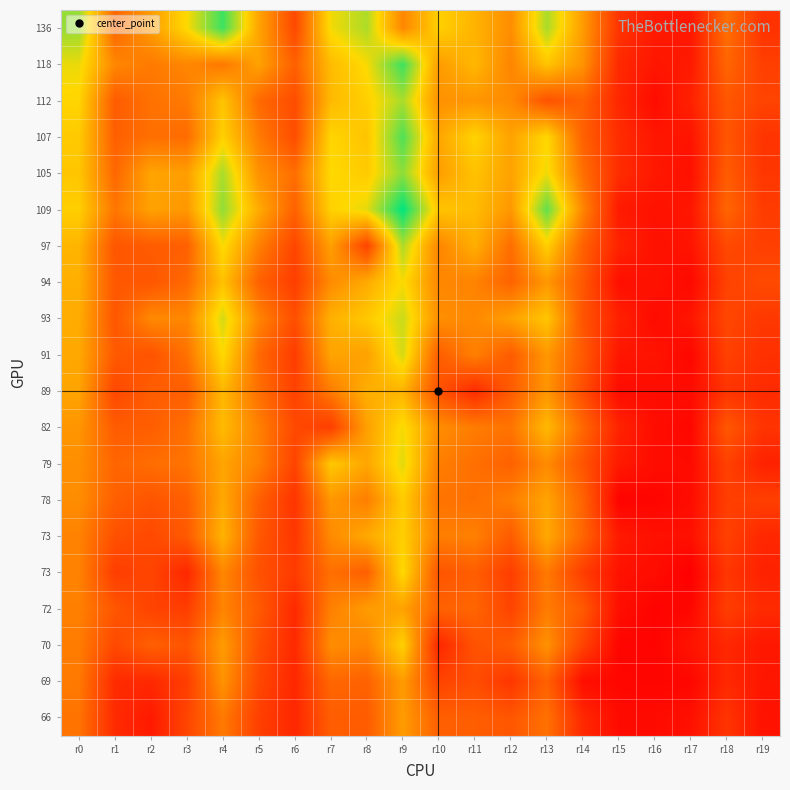

How many series are shown in this chart?

20